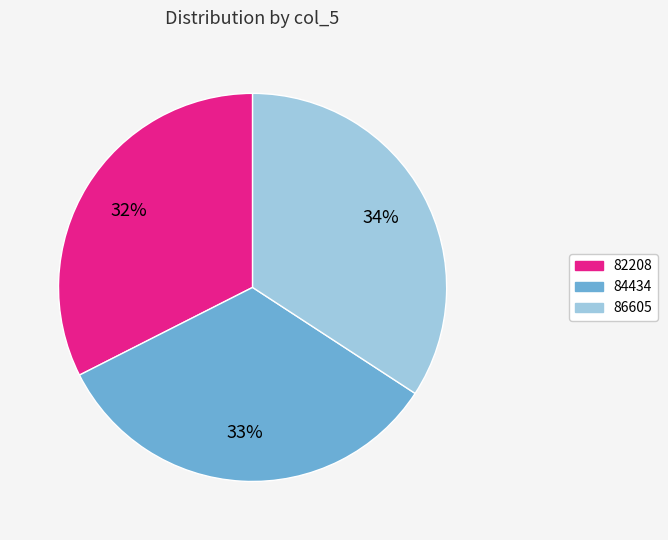

To the nearest percent, what portion does 86605 represent?

34%